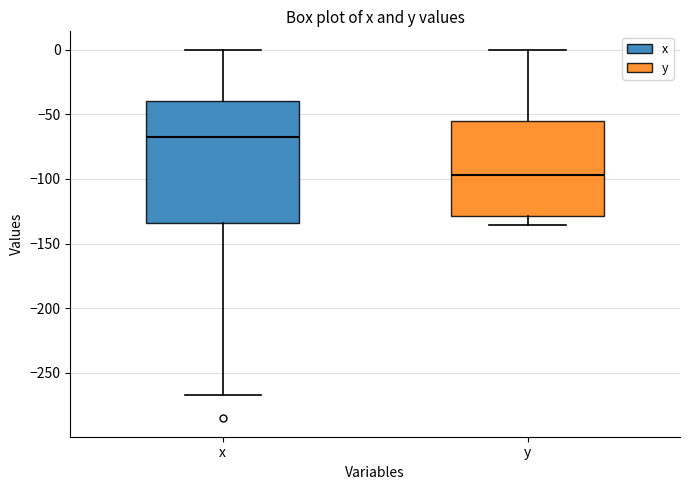

Which box has the lowest median line?

y